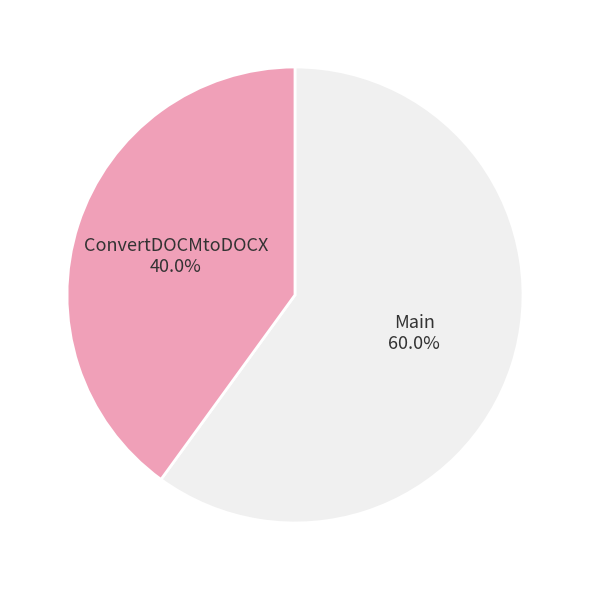

What is the largest slice in the pie chart?

Main